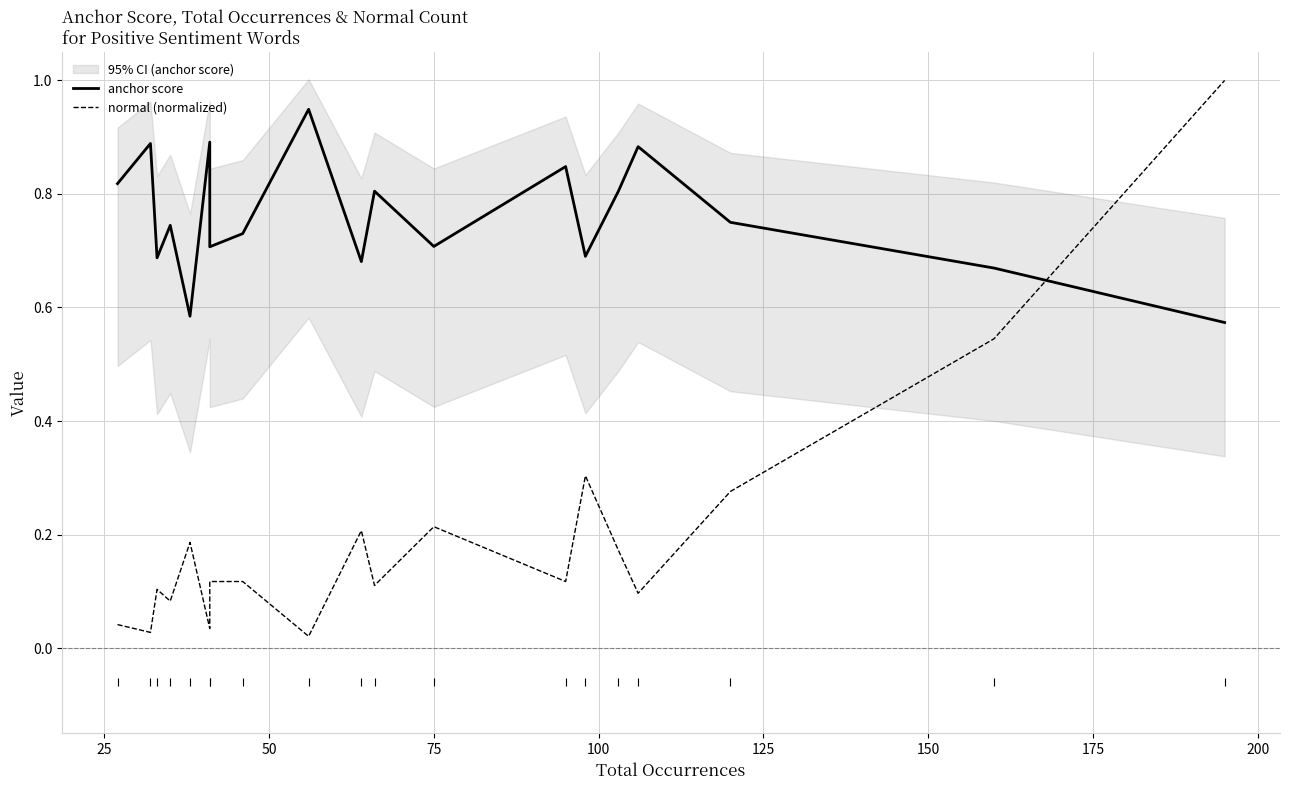

What is the difference between the second highest and minimum values in the normal (normalized) series?

0.5